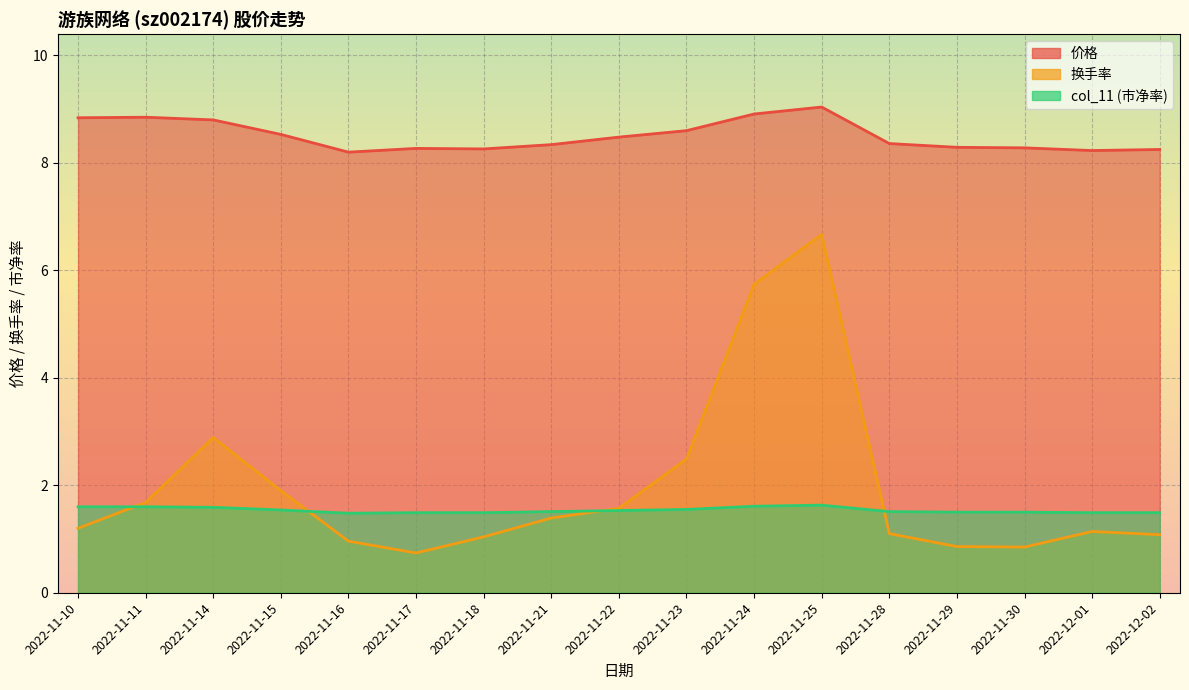

Rank the series by their maximum value, from lowest to highest.

col_11, 换手率, 价格